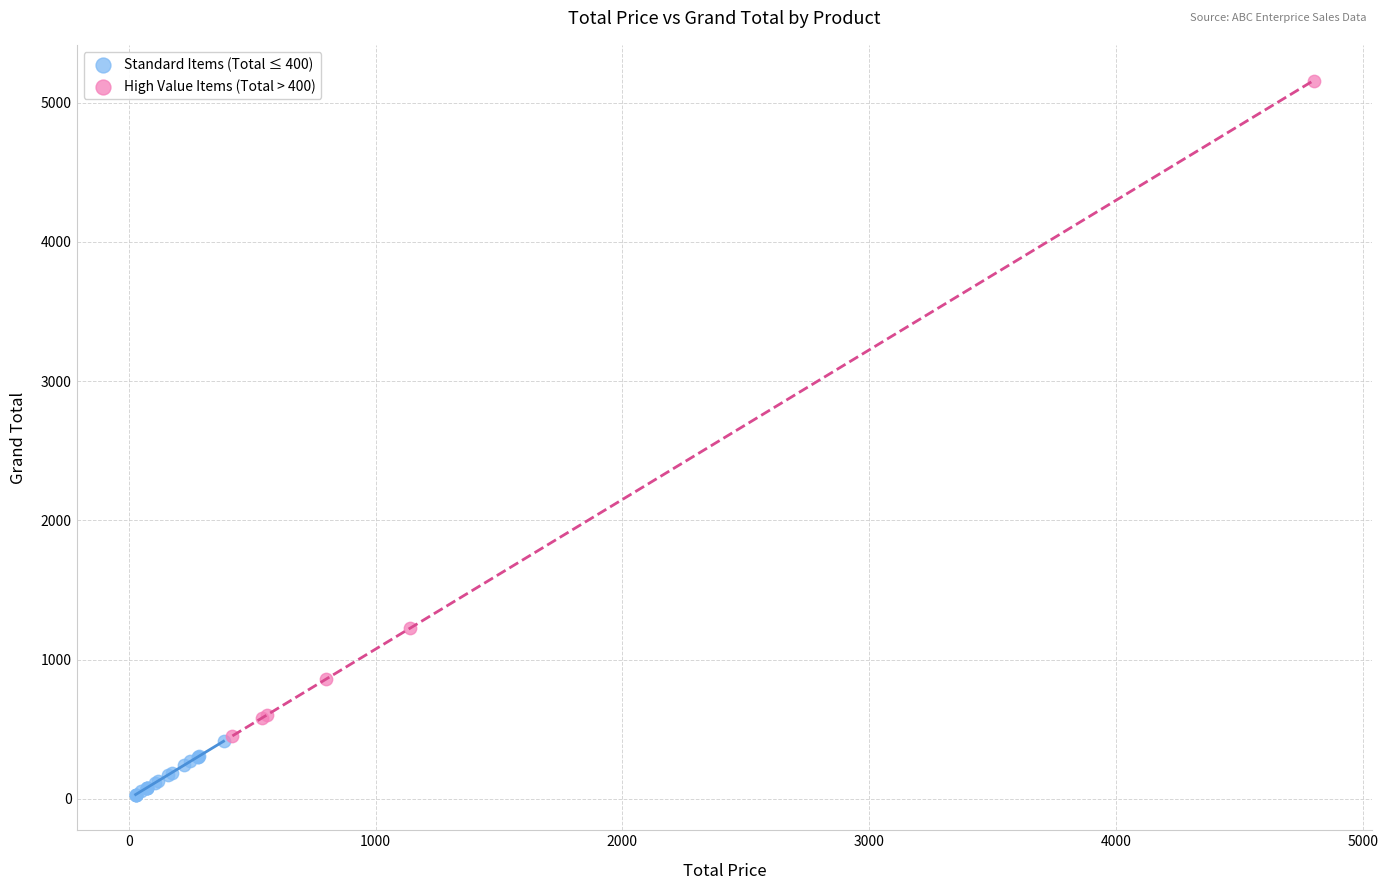

Which series has the largest Y range (max minus min)?

High Value Items (Total > 400)